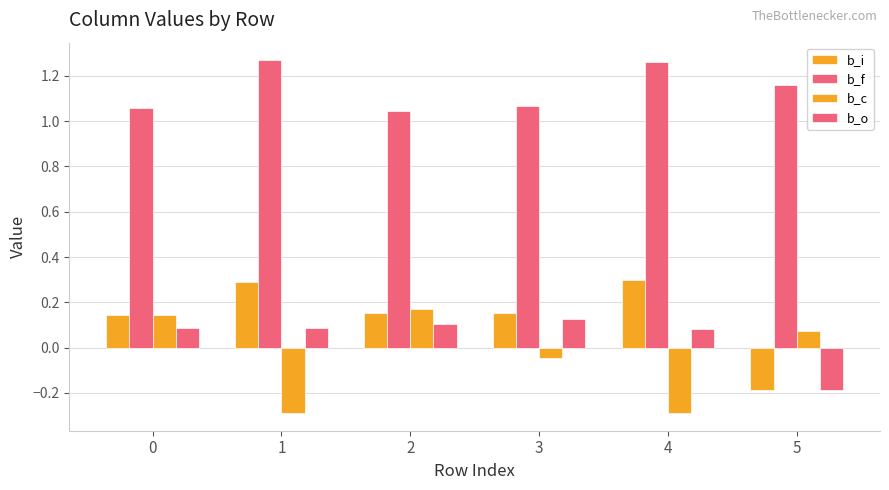

At which category is the sum across all series the highest?

2